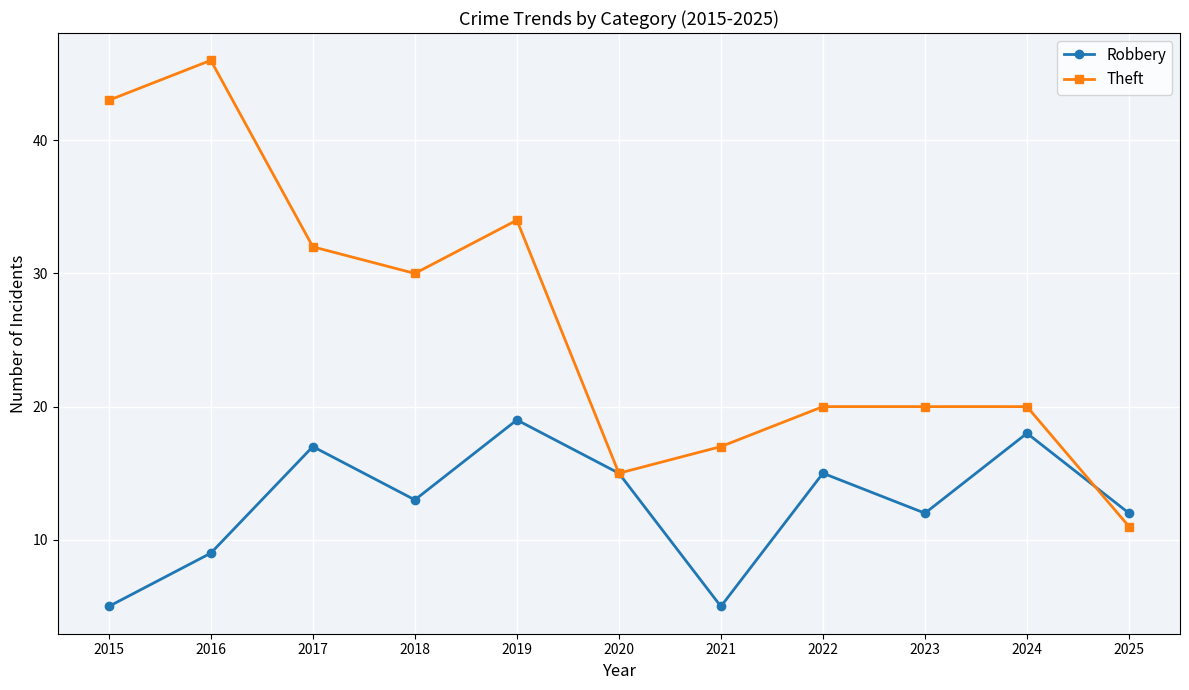

Reading left to right, extract all data points from this chart.

Robbery: 5	9	17	13	19	15	5	15	12	18	12
Theft: 43	46	32	30	34	15	17	20	20	20	11